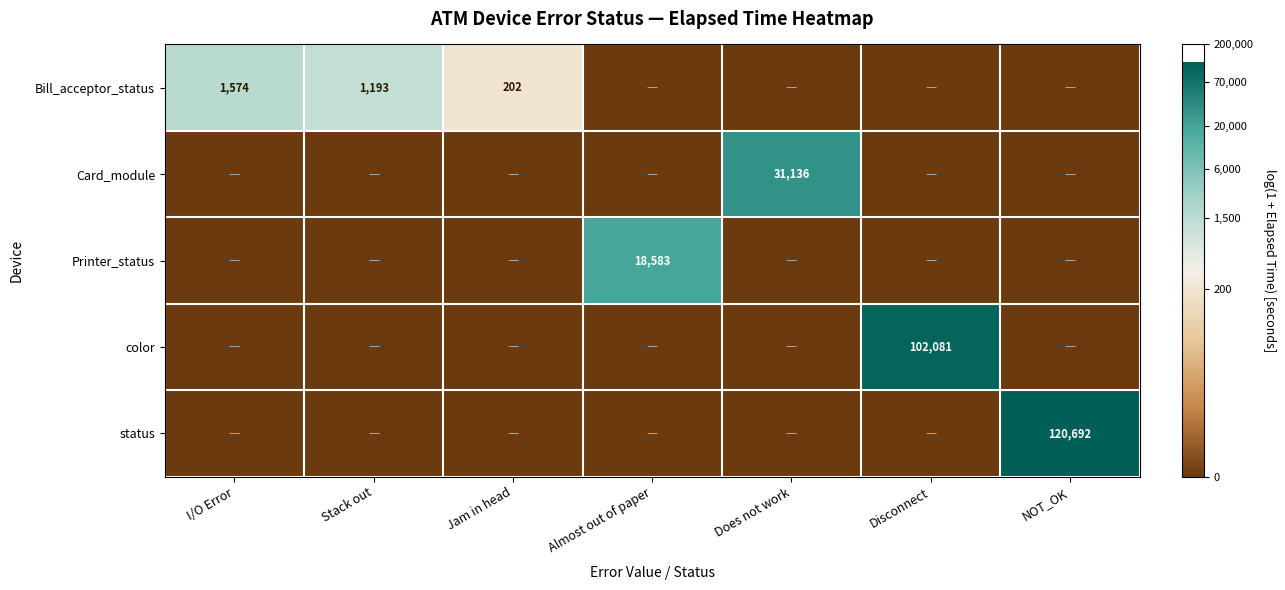

True or false: Card_module has a value of 9347 at Does not work.

False